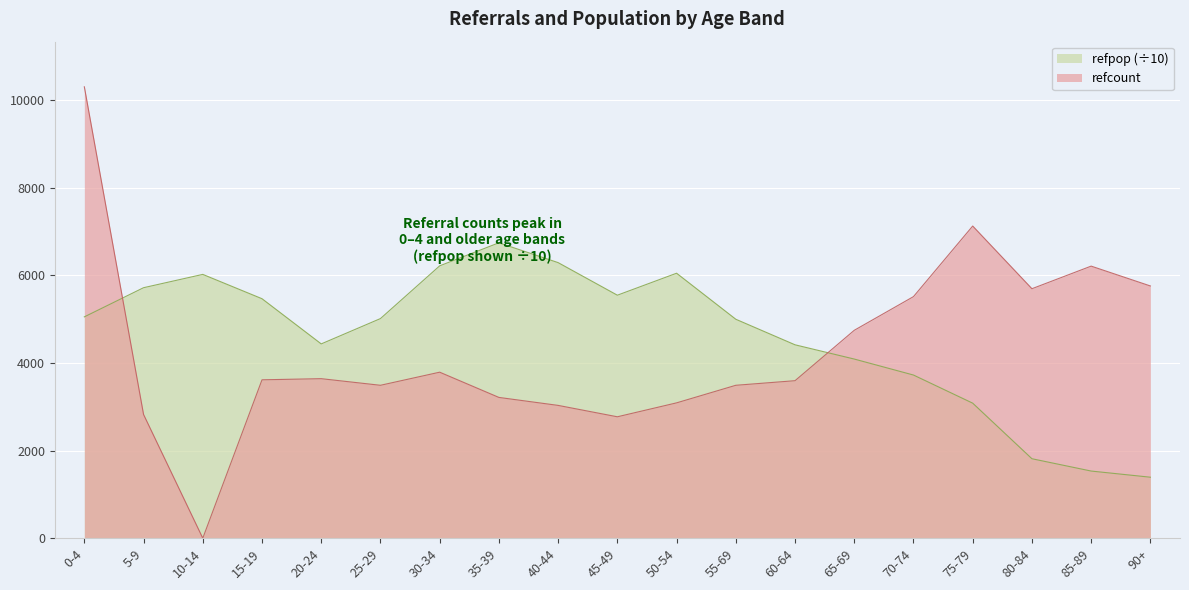

Which series has the largest total across all categories?

refpop